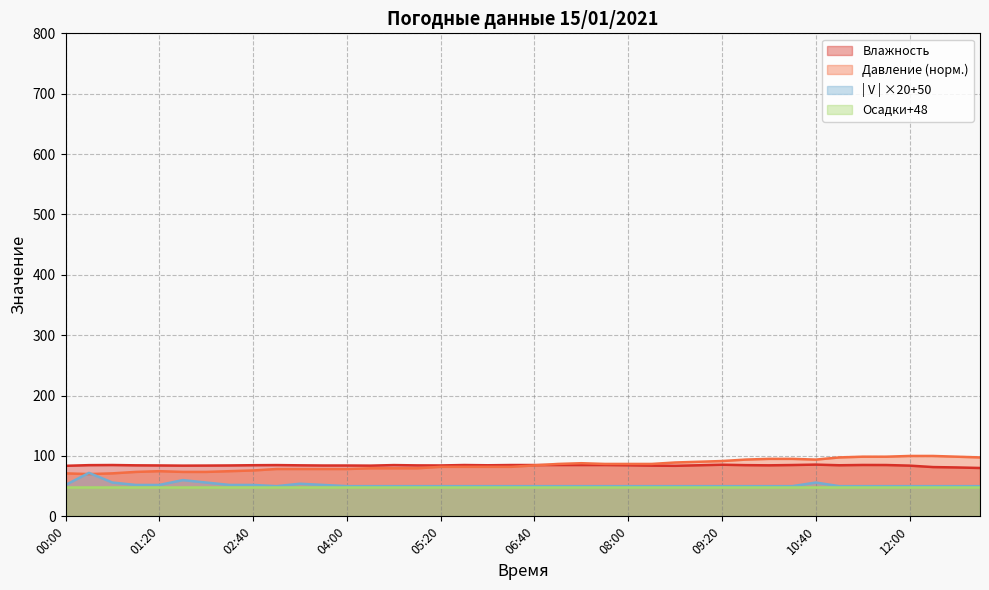

What is the label of the 36th point from the right?

01:20